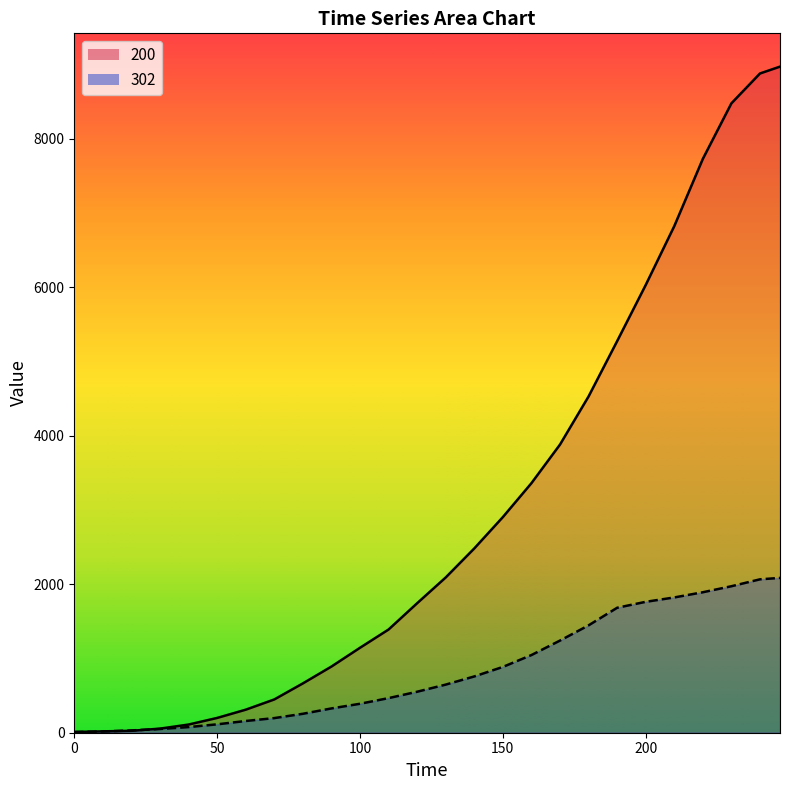

What is the value of the 302 point at the 10th from the left?

327